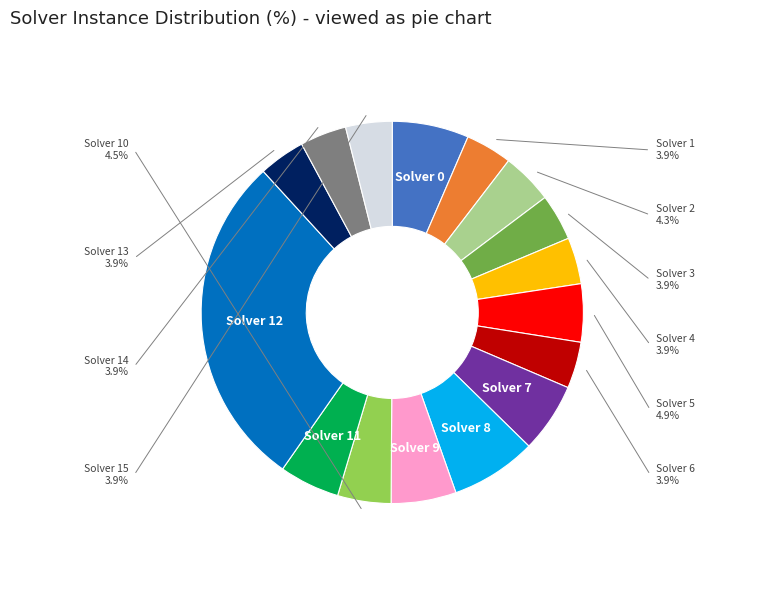

How many segments does this pie chart have?

16